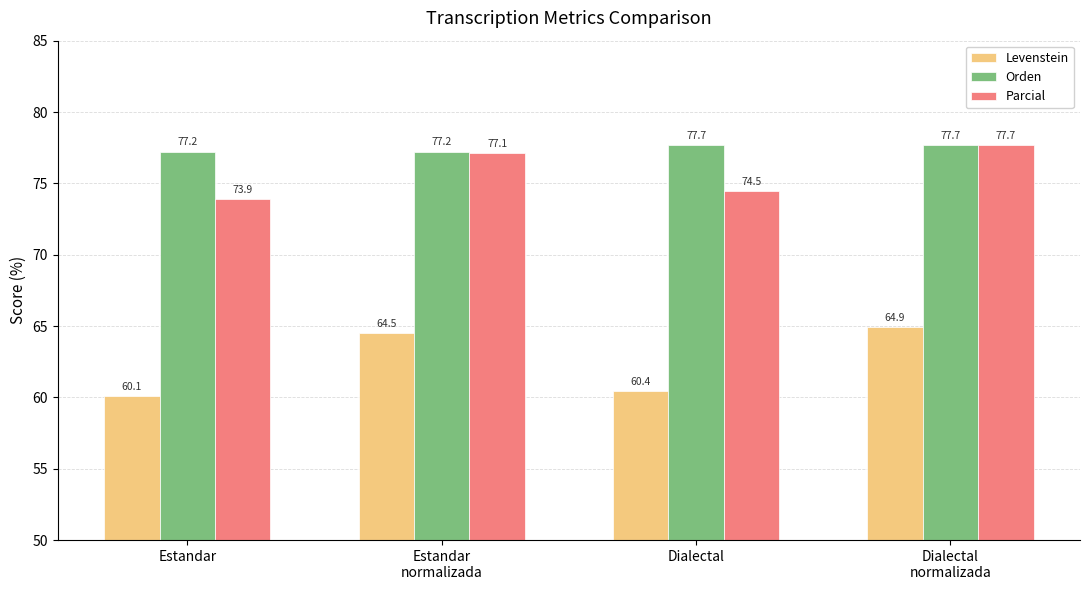

At Estandar
normalizada, list the series in order from smallest to largest.

Levenstein, Parcial, Orden